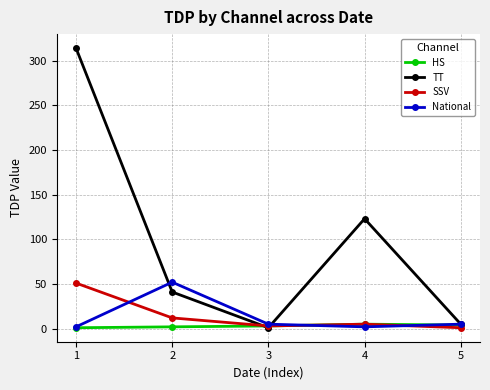

Between 1 and 4, which series saw the biggest shift?

TT